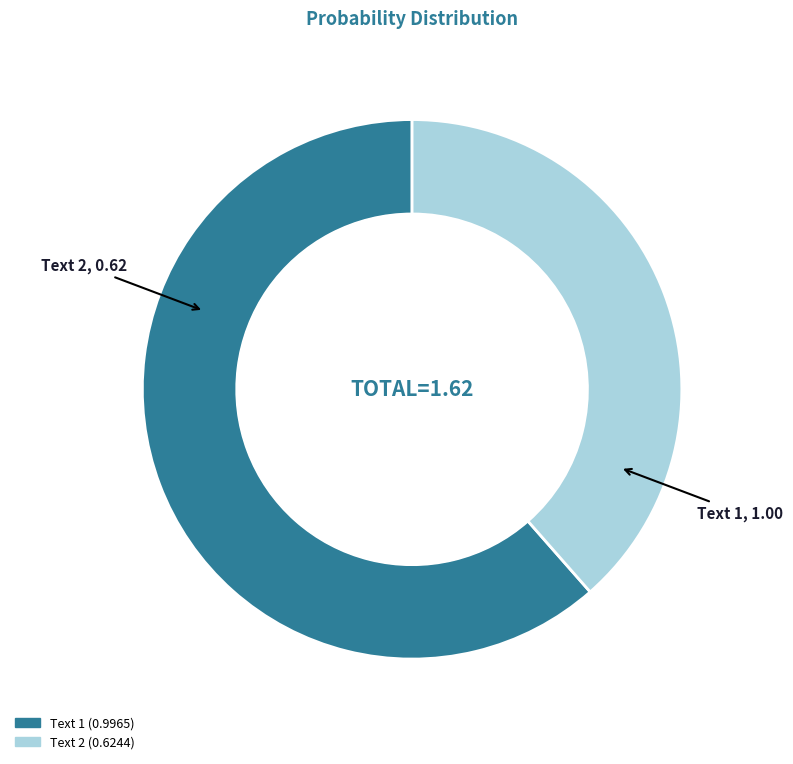

Is there any slice that represents more than half of the pie?

Yes